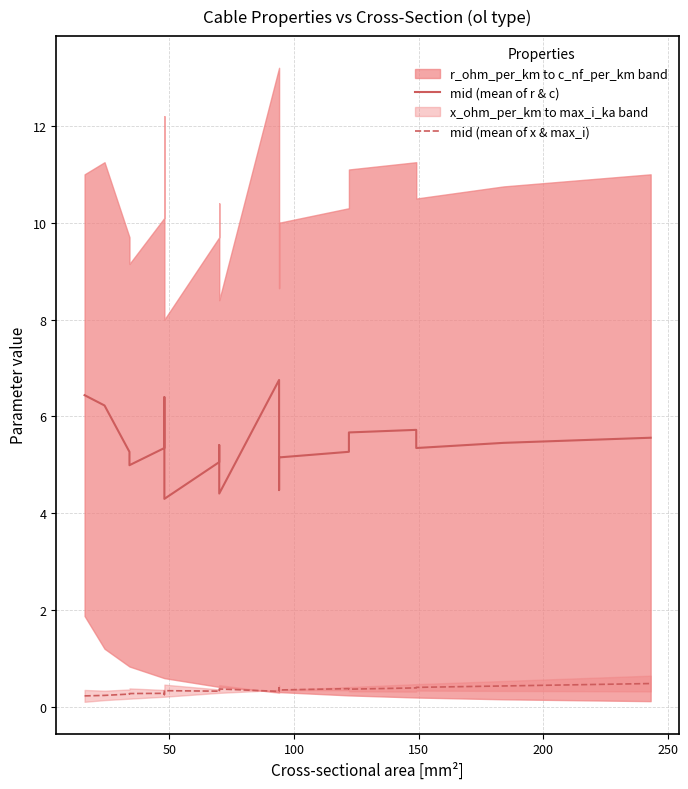

At how many categories does at least one series exceed 5?

17